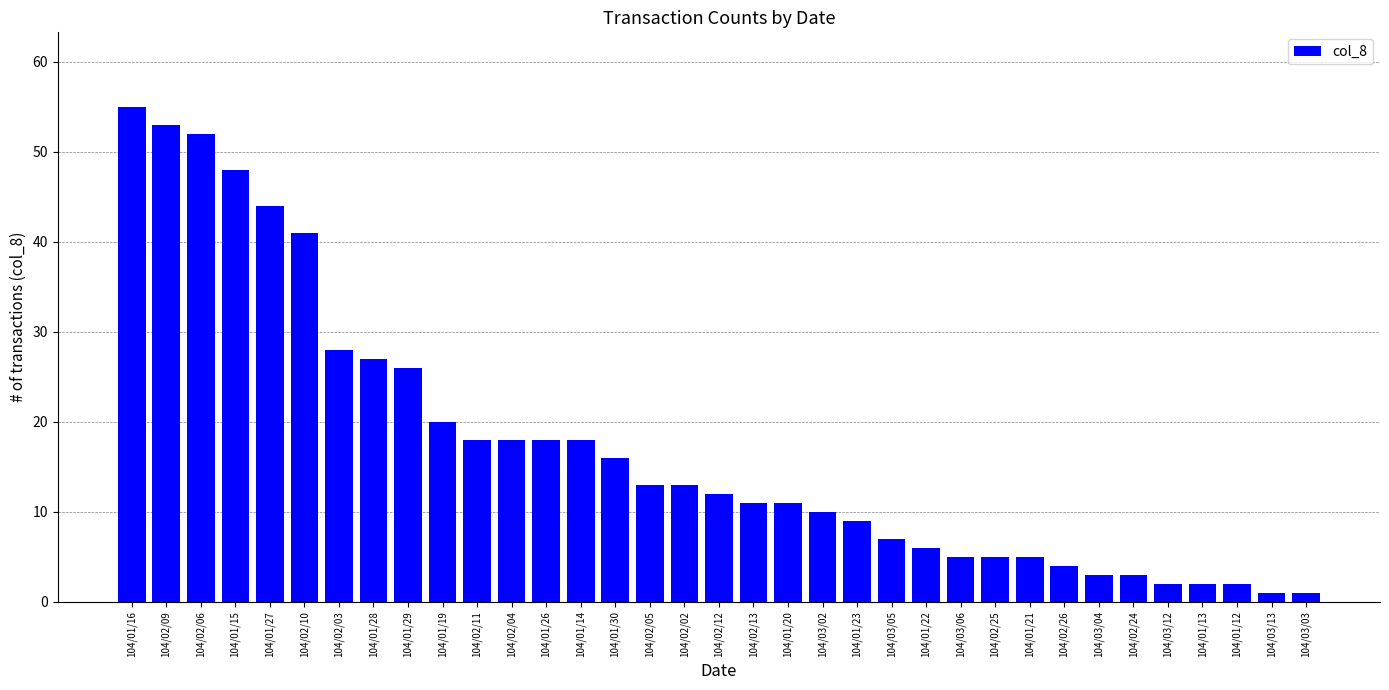

What is the sum of all values?

607